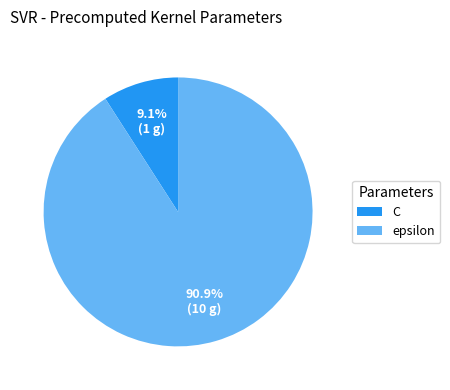

To the nearest percent, what is the difference between the largest and smallest slice percentages?

82%